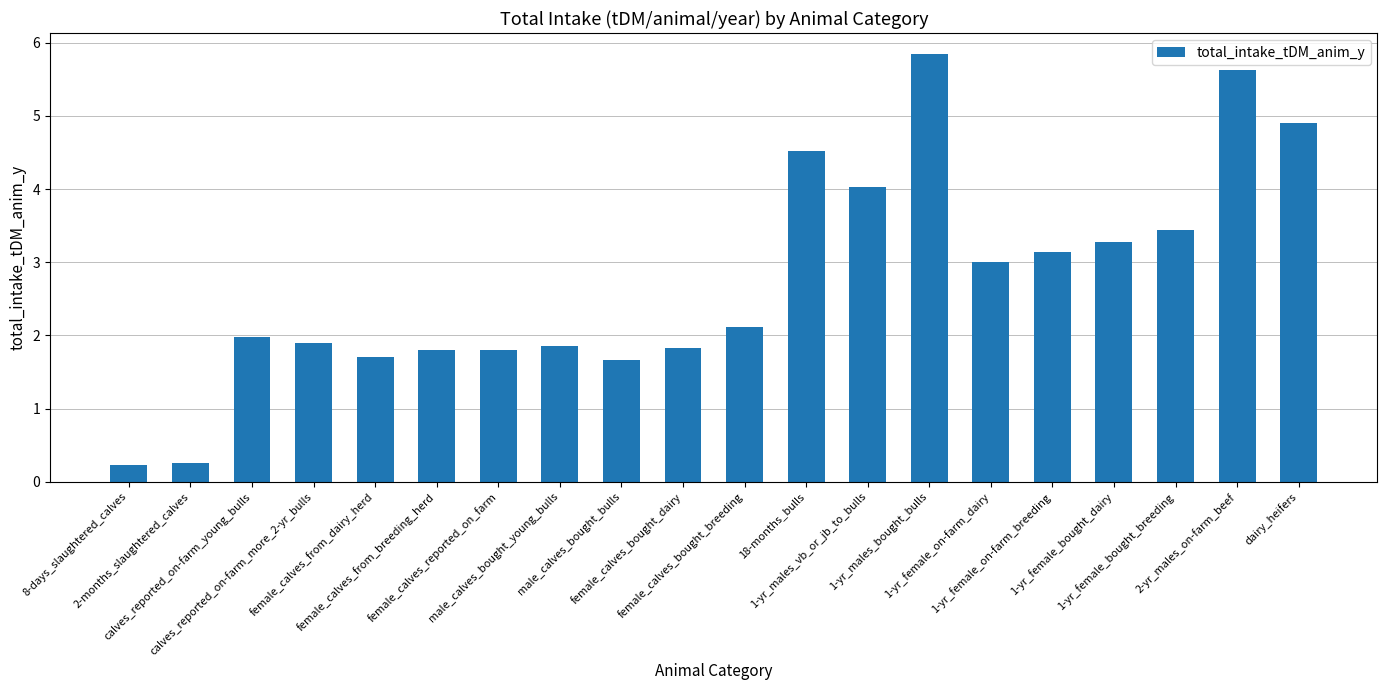

What is the label of the 1st bar from the left?

8-days_slaughtered_calves